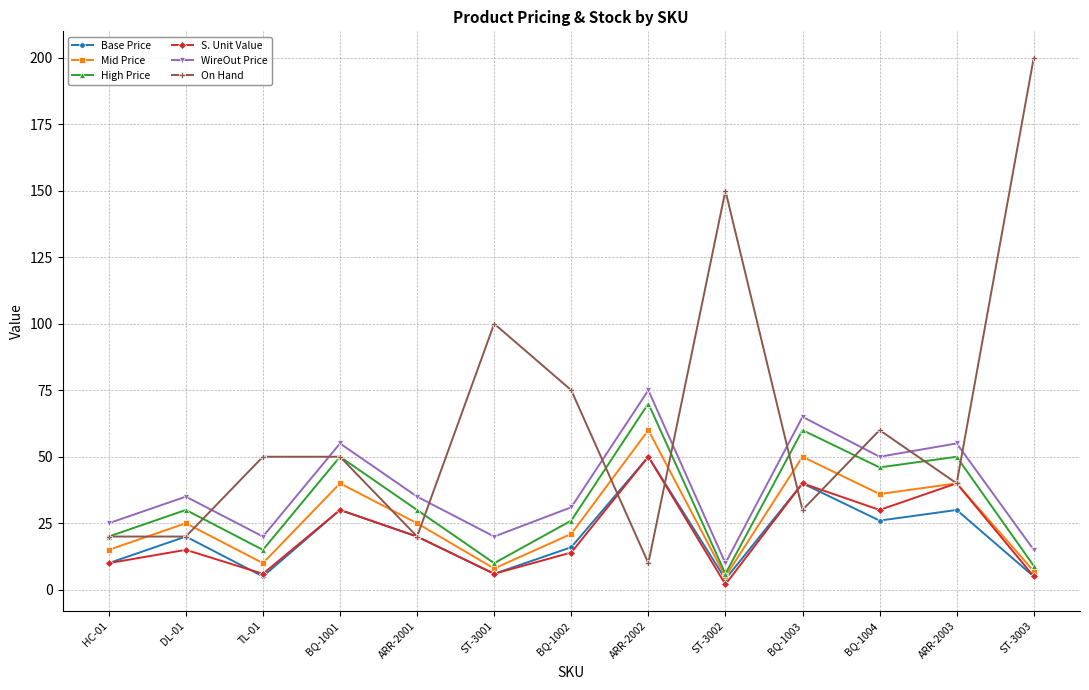

What is the total value across all series at ARR-2002?

315.0